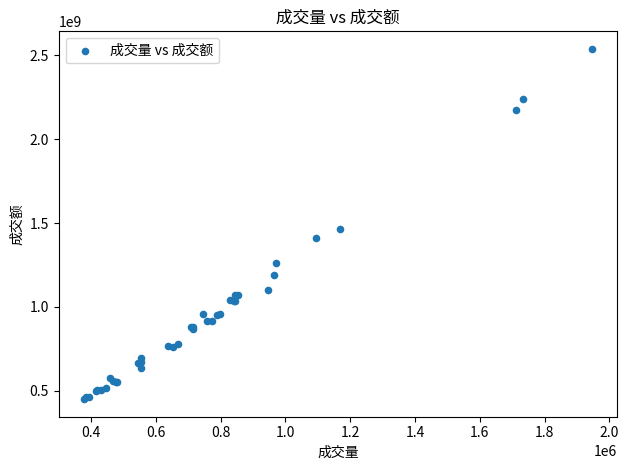

What Y value in the scatter plot is closest to 1494029865?

1462754720.2